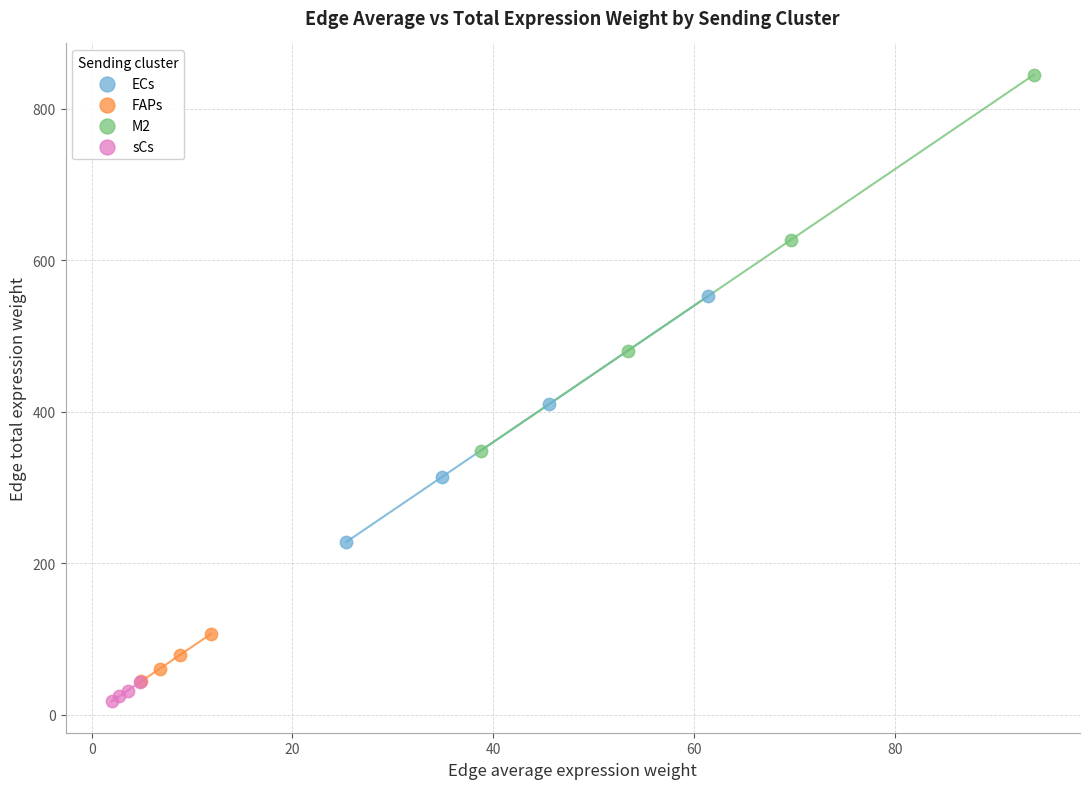

What are all the series names shown in the legend?

ECs, FAPs, M2, sCs